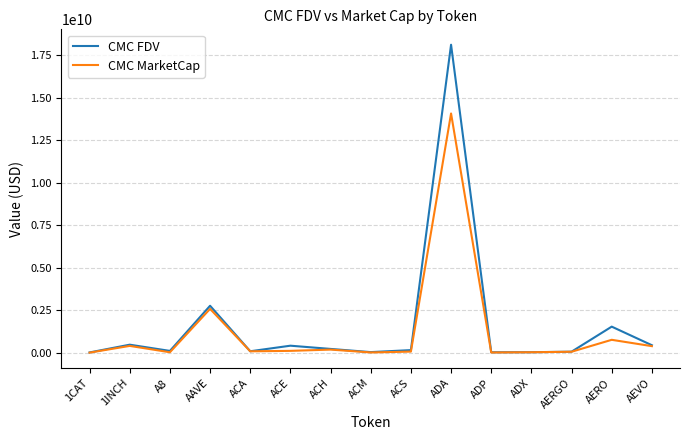

At which category is the sum across all series the highest?

ADA